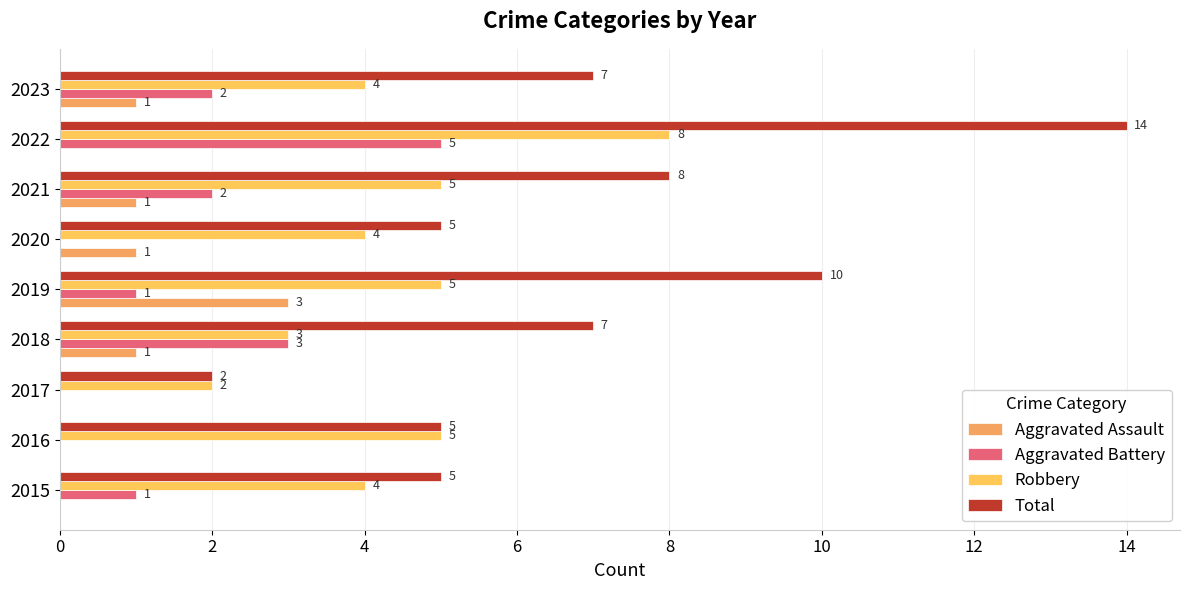

How many values in Aggravated Battery are above zero?

6